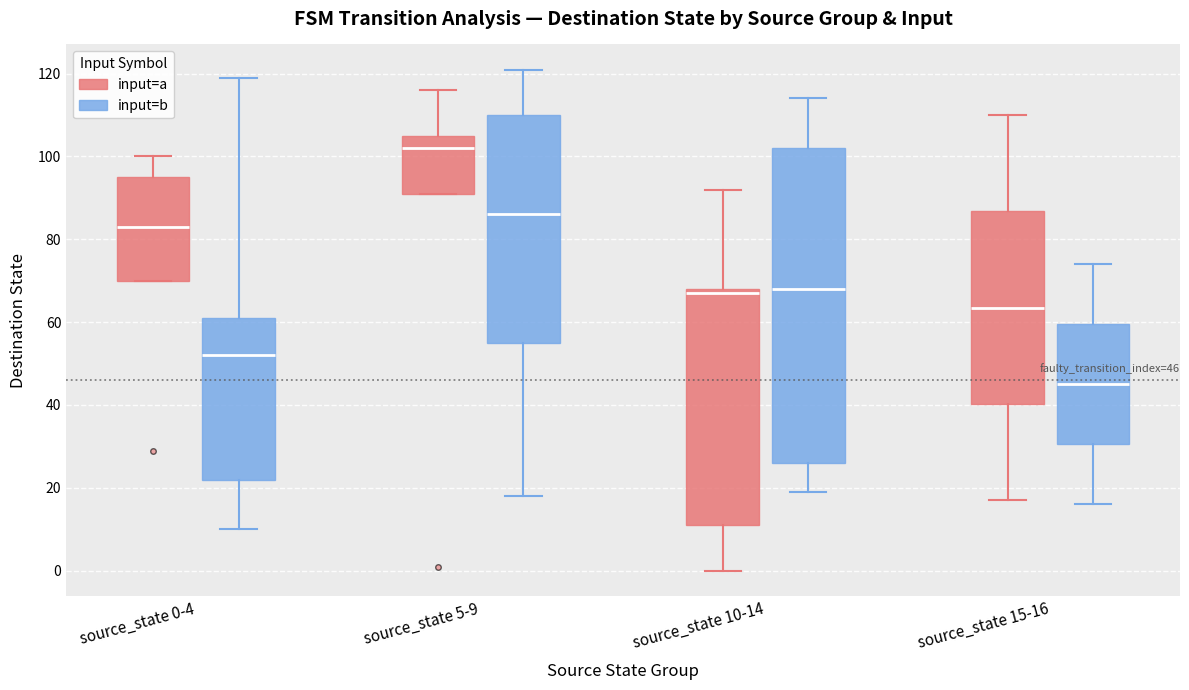

Comparing the boxes themselves (not the whiskers), which one is the tallest?

source_state 10-14 (input=b)